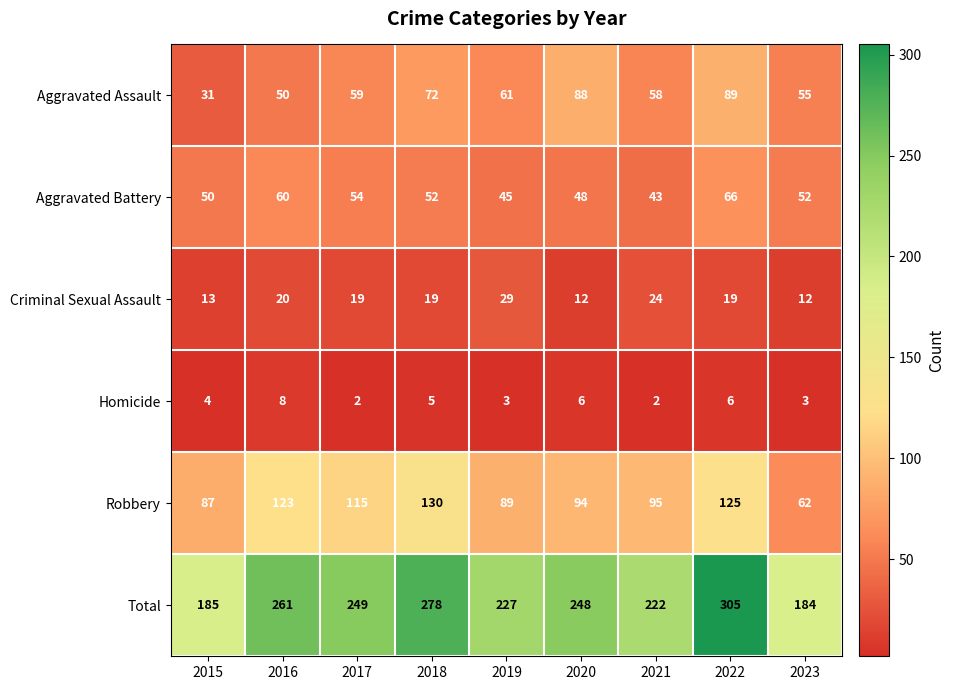

Rank the series by their maximum value, from lowest to highest.

Homicide, Criminal Sexual Assault, Aggravated Battery, Aggravated Assault, Robbery, Total